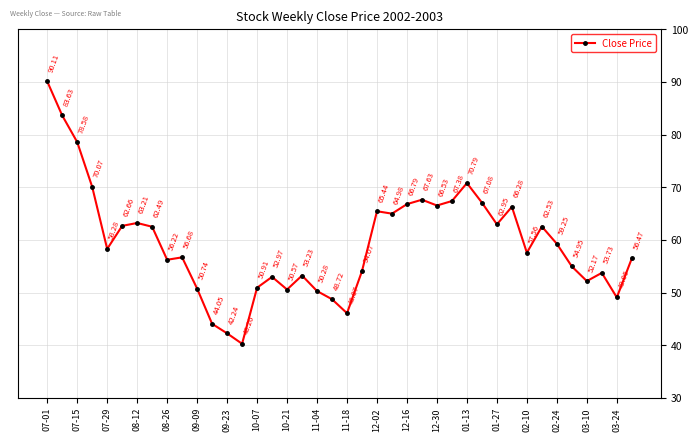

What is the sum of all values?

2377.6